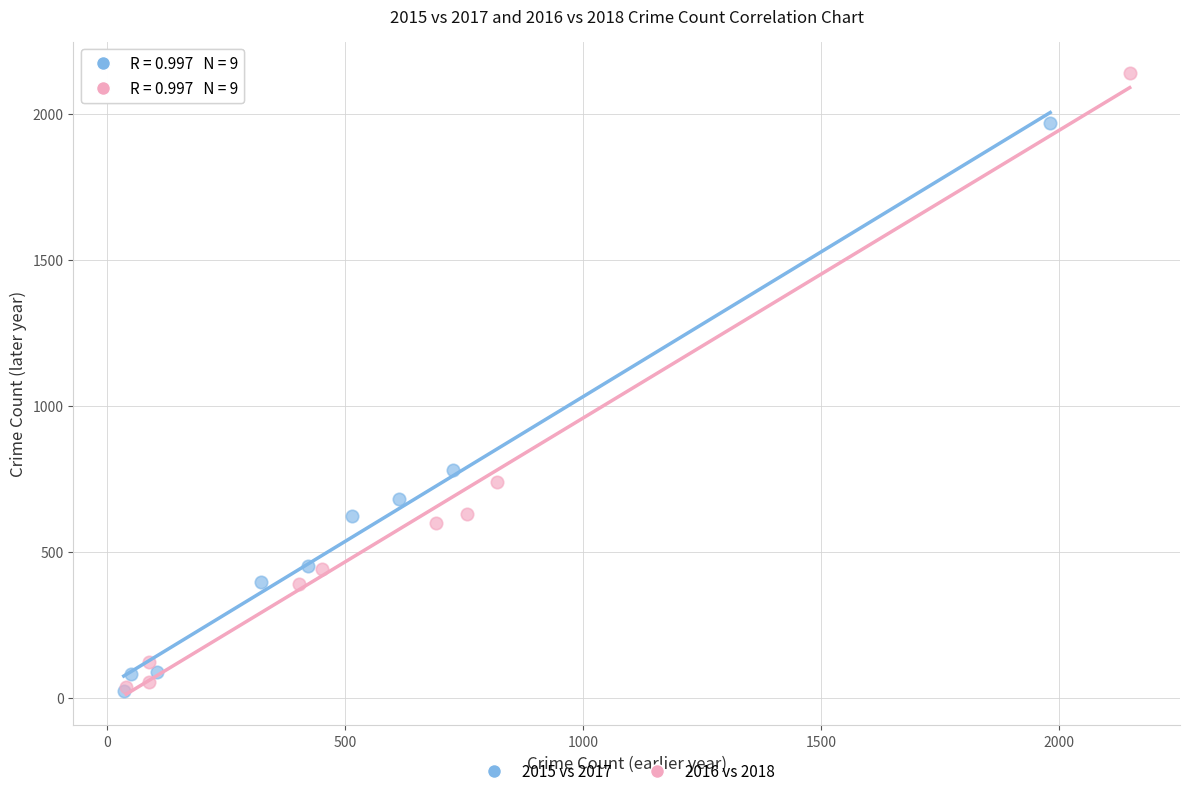

Which series has the largest Y range (max minus min)?

2016 vs 2018